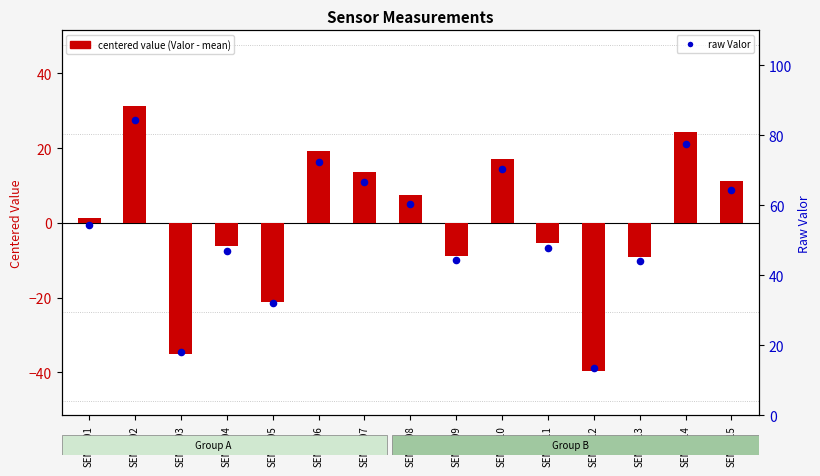

What is the total value across all series at SENS011?

42.3